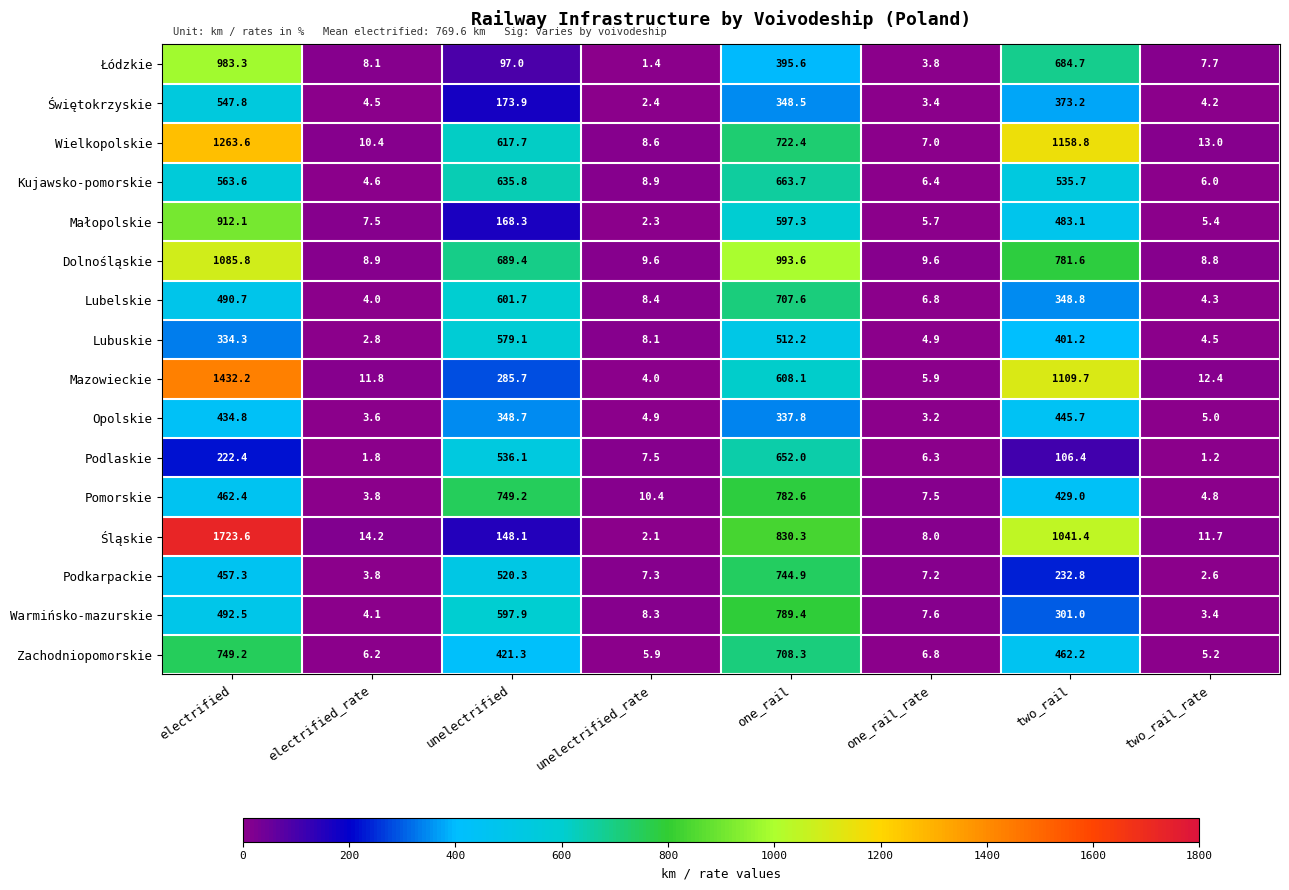

What is the difference between the maximum and minimum values in the Warmińsko-mazurskie series?

786.0